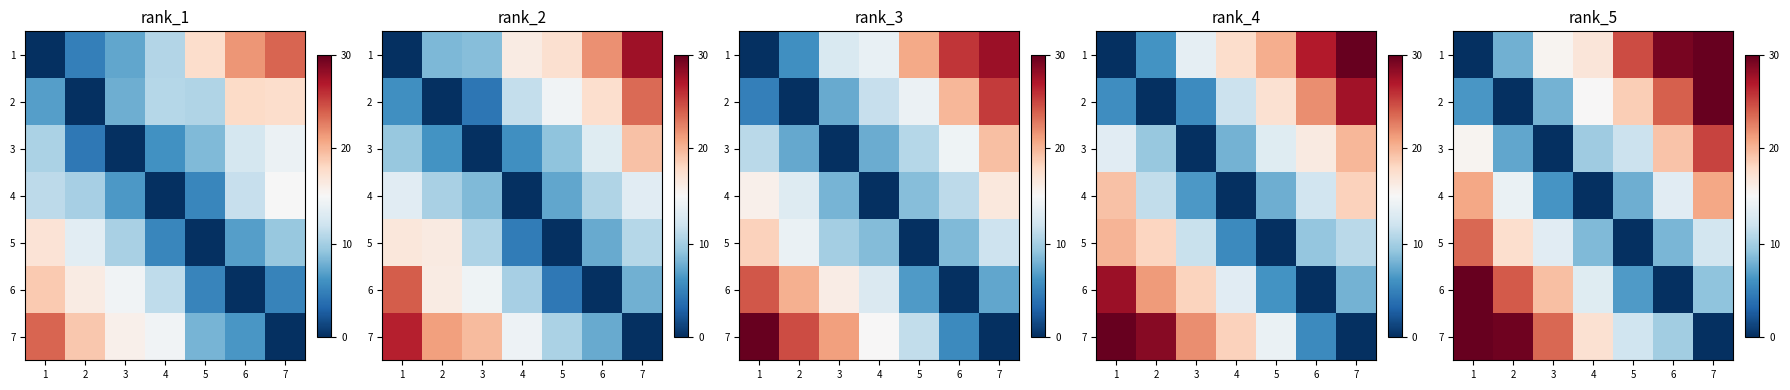

Is the value of row_1 at 2 greater than the value of row_5 at 1?

No